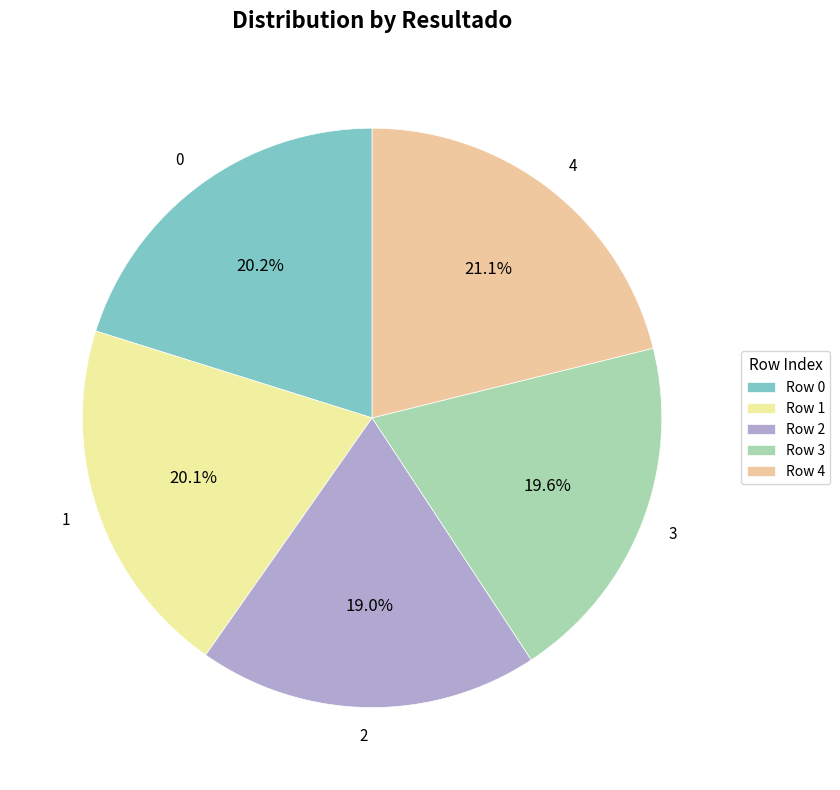

To the nearest percent, what is the difference between the 1 and 4 slice percentages?

1%